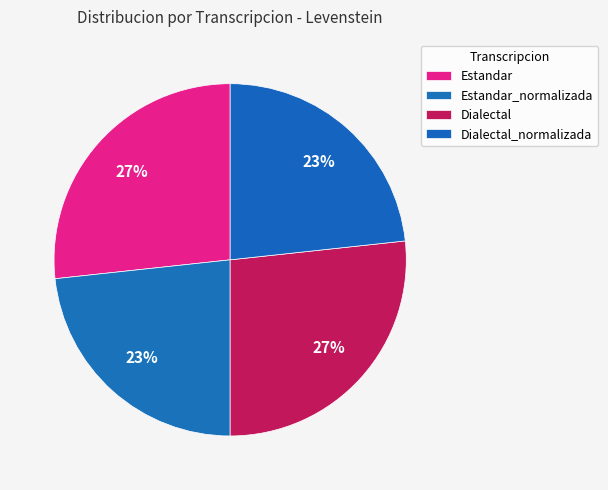

How many slices are in this pie chart?

4